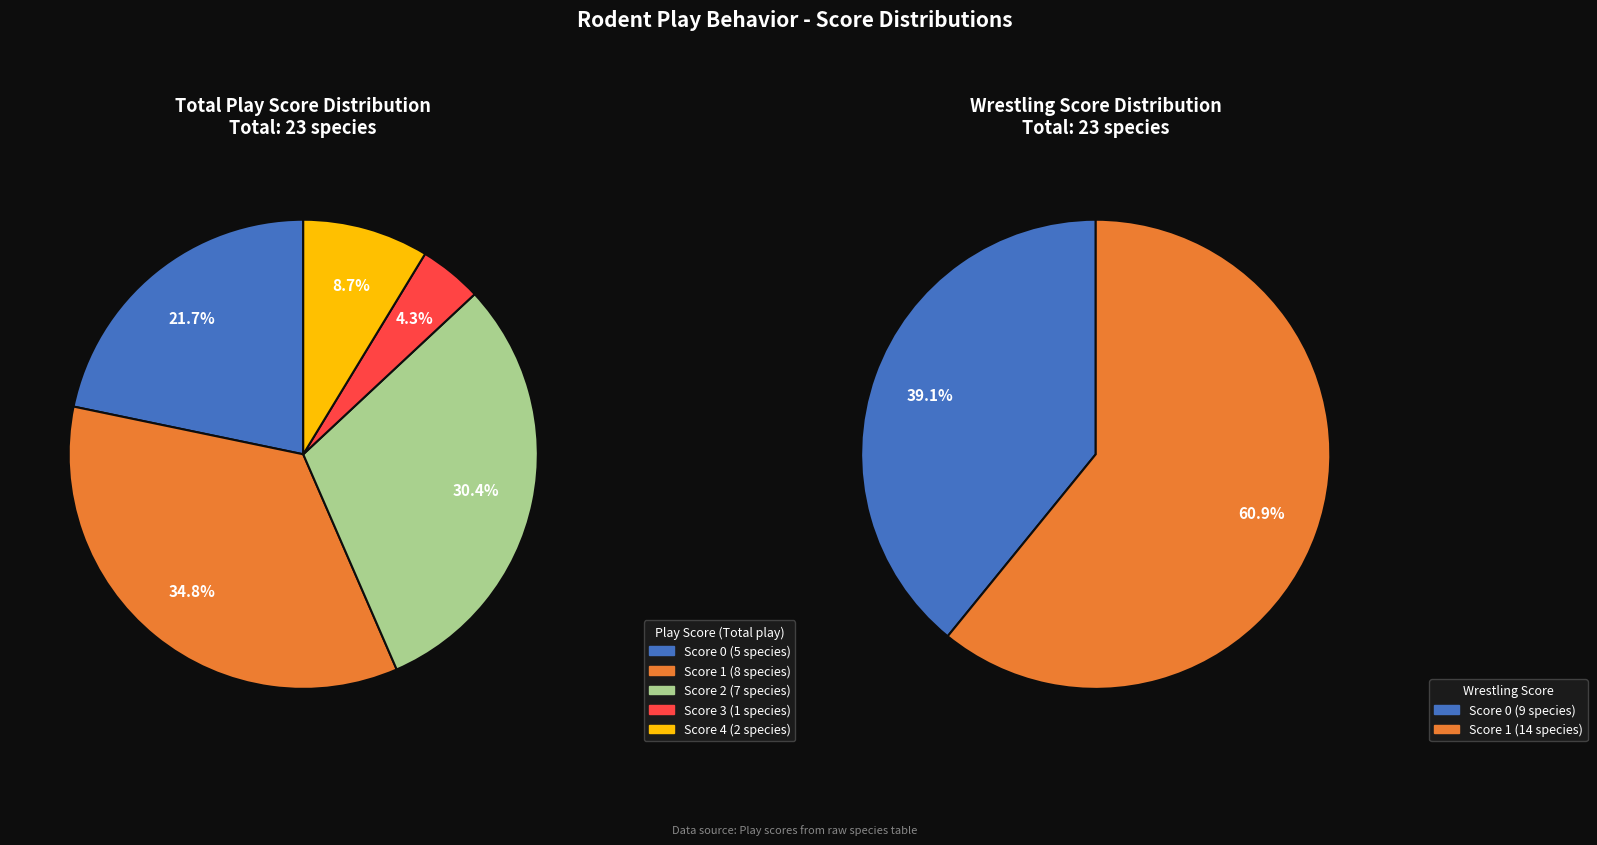

Does Micromys minutus represent more than half of the total?

No